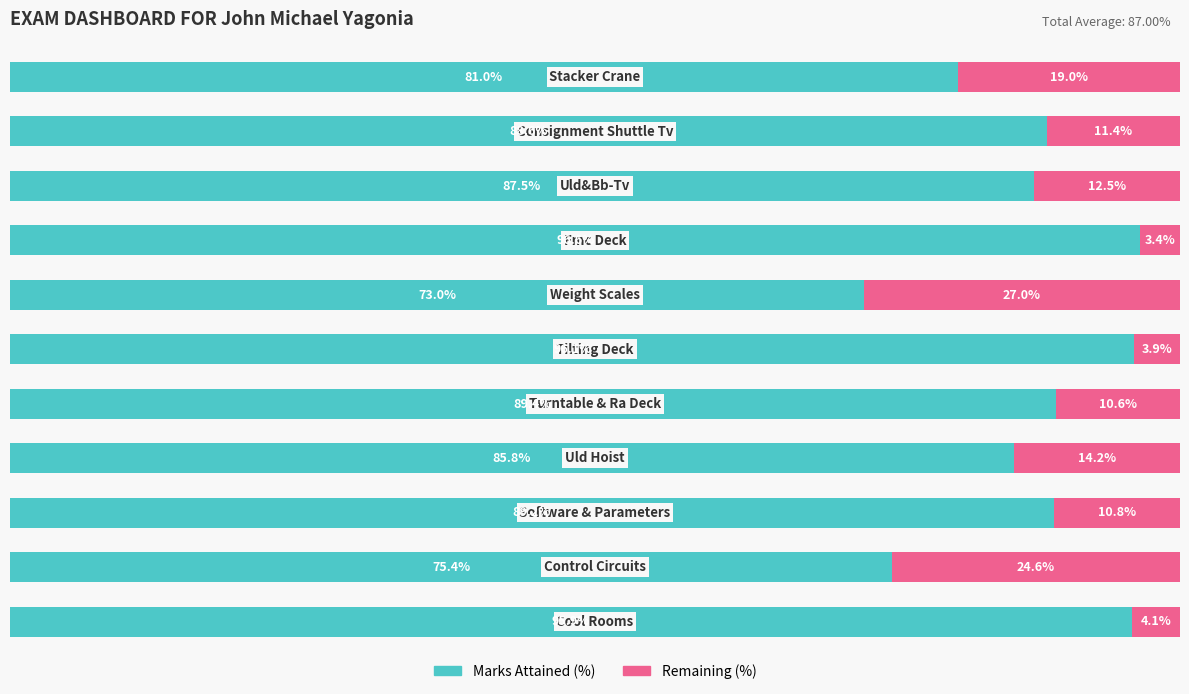

Which series has the widest spread of values?

Marks Attained (%)